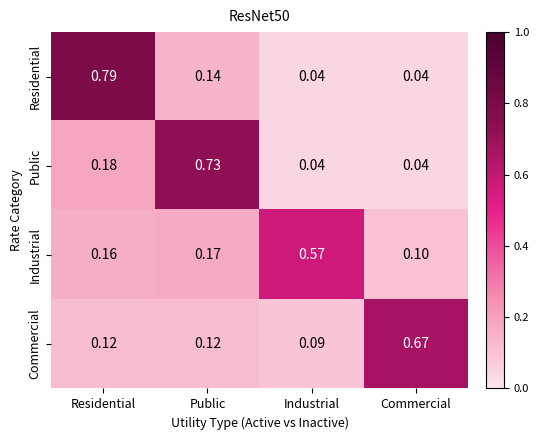

Which series has the largest total across all categories?

Residential